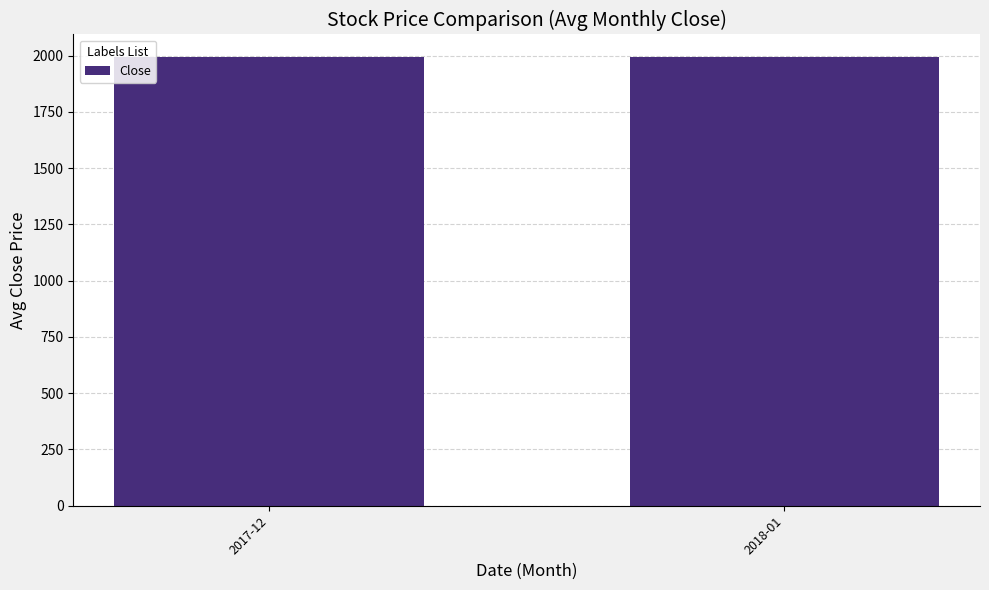

What is the smallest value displayed?

1994.3